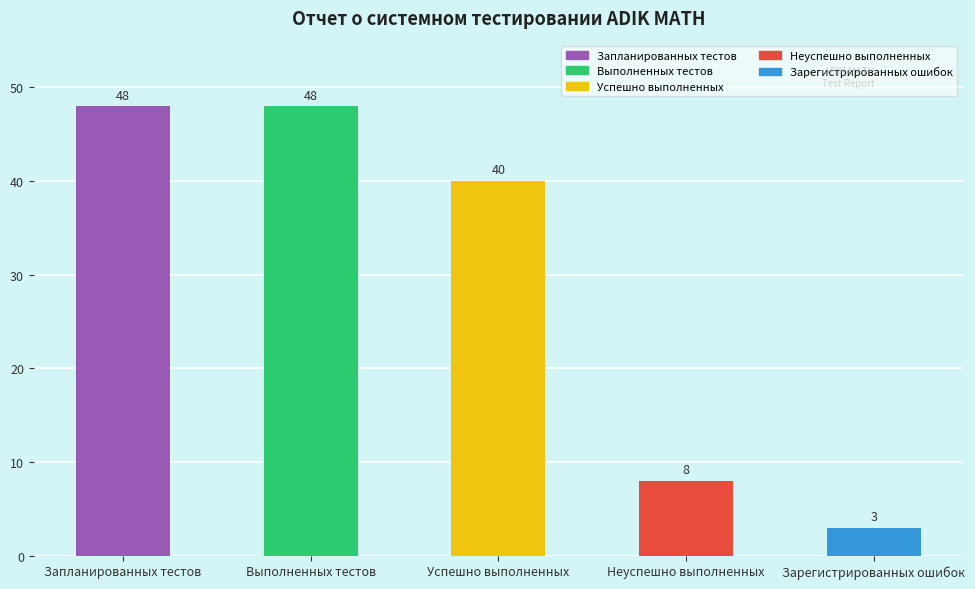

Reading left to right, what are all the values shown in this chart?

48	48	40	8	3